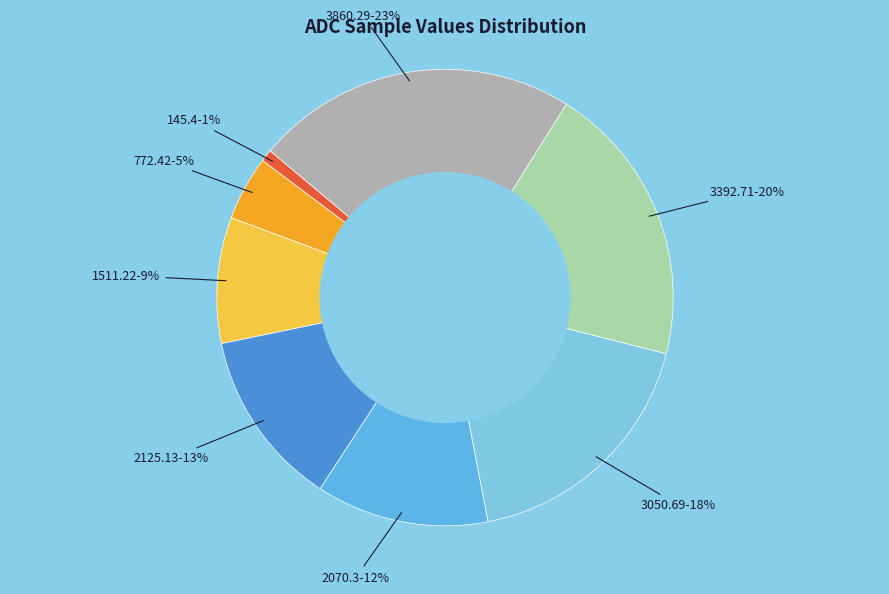

To the nearest percent, what is the difference between the largest and smallest slice percentages?

22%